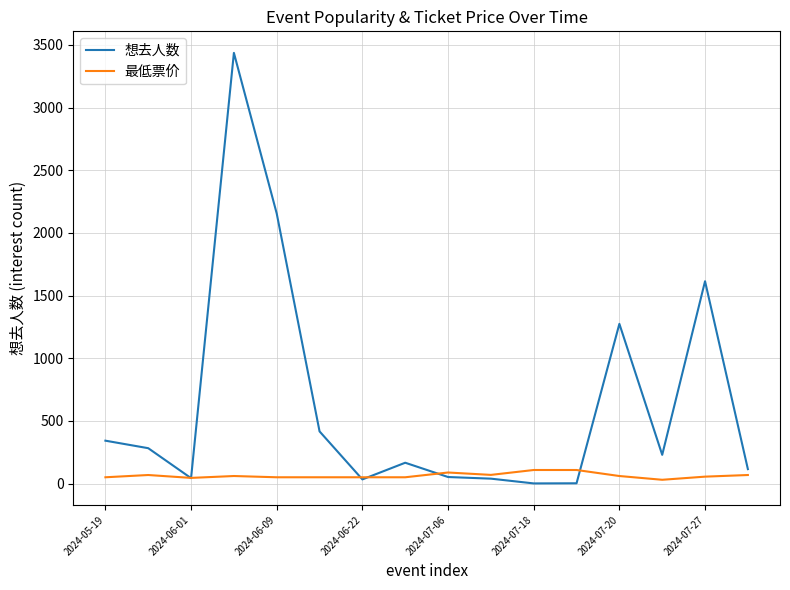

List the series in order of their peak value, highest first.

想去人数, 最低票价